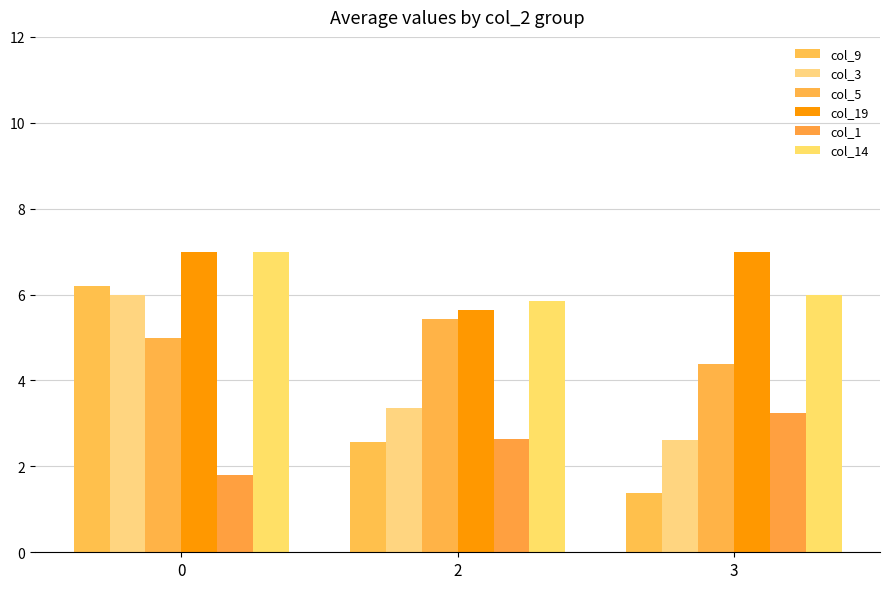

At which label does col_1 first exceed 2?

2